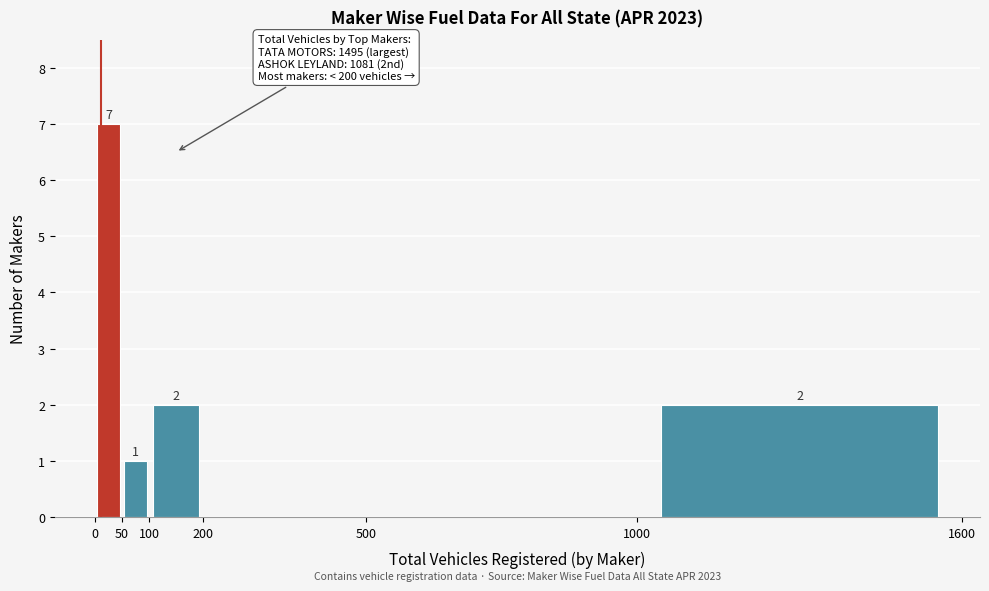

Over which range of the x-axis is the bar tallest?

0 to 50